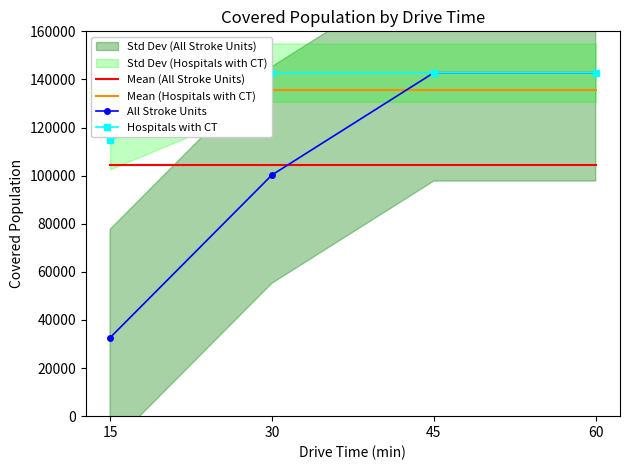

Is it true that Mean (Hospitals with CT) equals 68678.5 at 60?

False